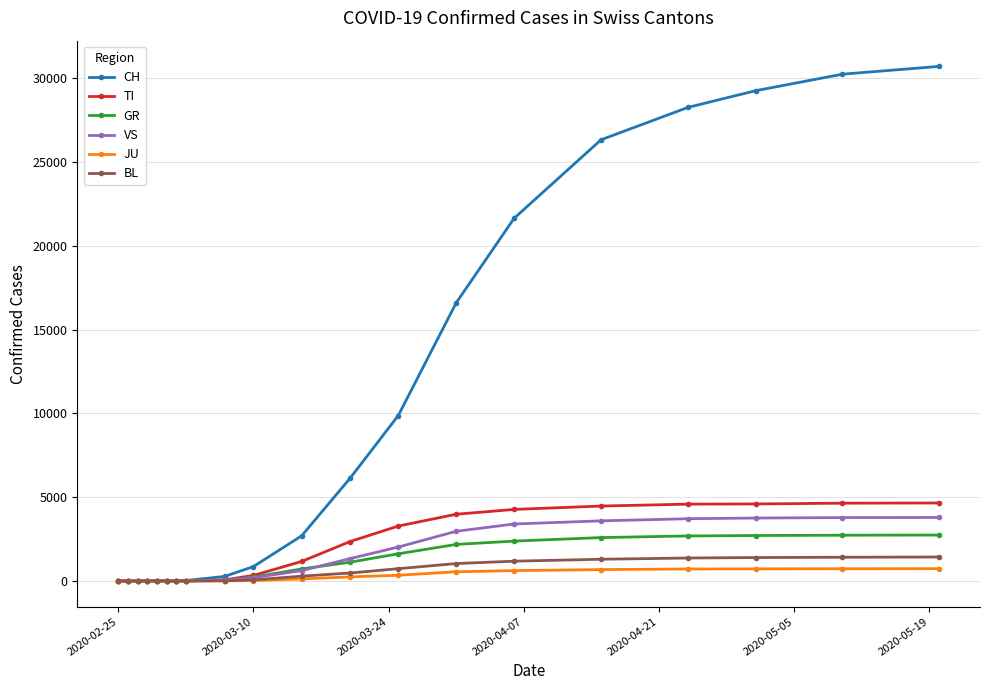

How many values in the JU series are below 121?

10